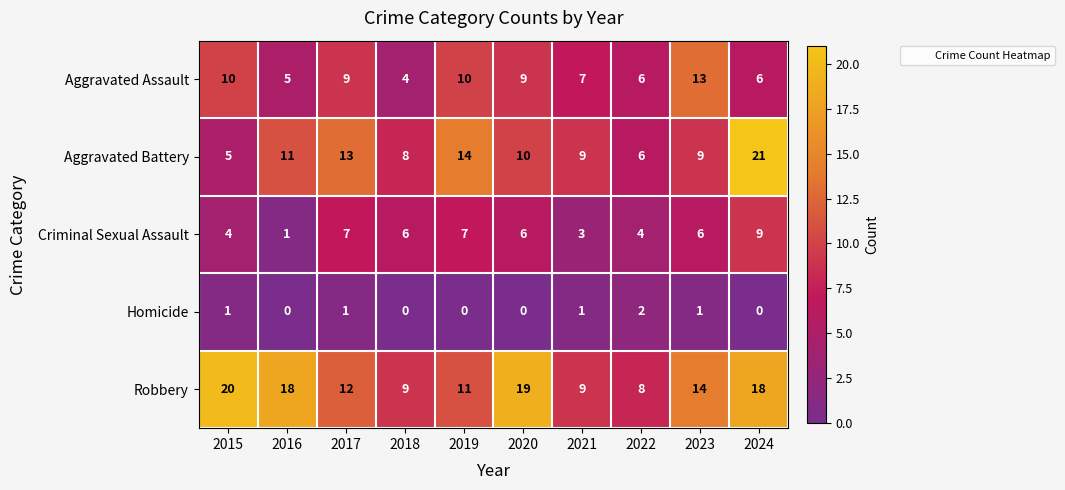

What is the maximum value for Aggravated Assault?

13